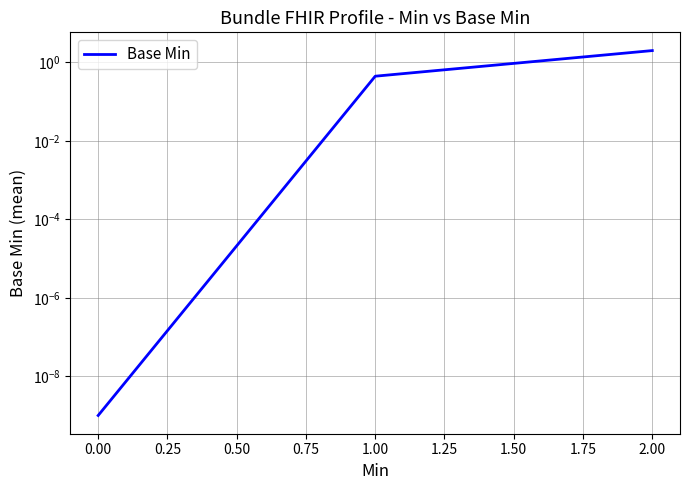

What is the sum of all values?

2.4